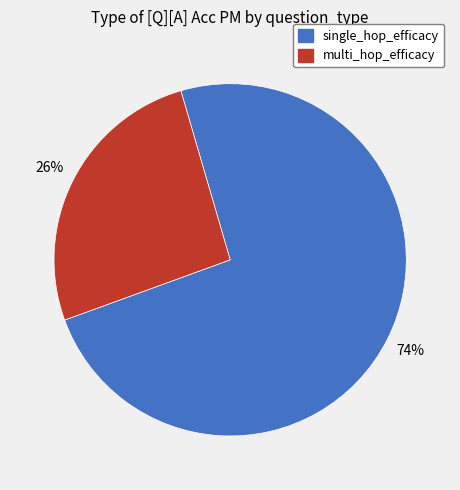

What percentage is the multi_hop_efficacy slice, to the nearest percent?

26%